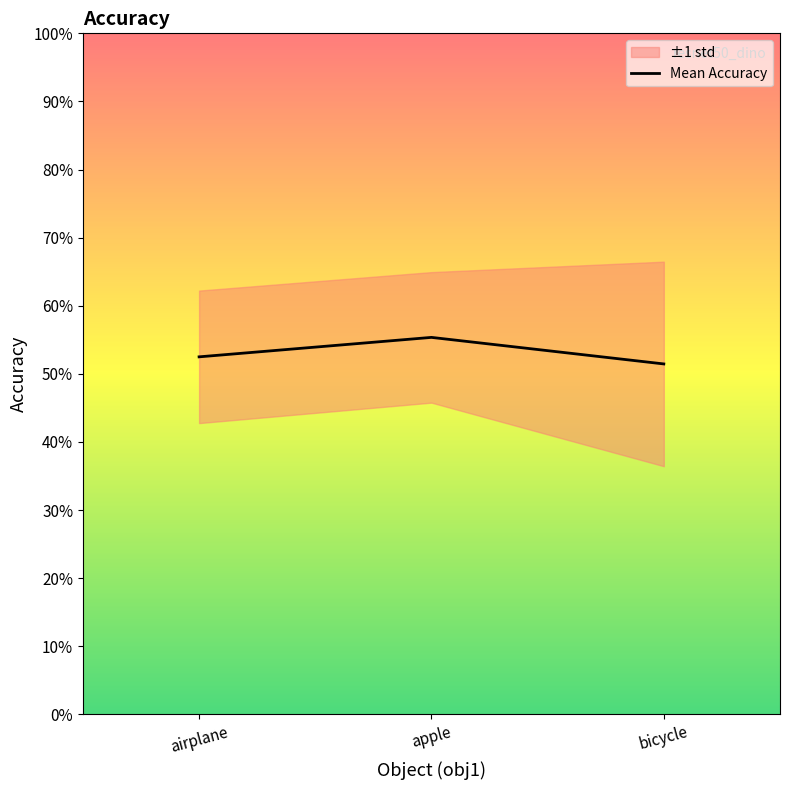

Between airplane and bicycle, which is larger?

airplane